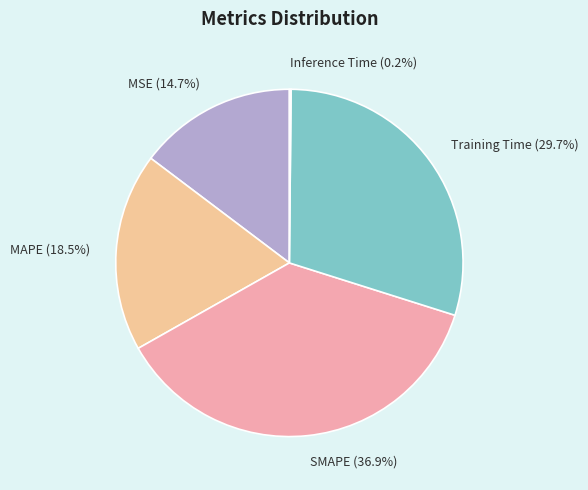

Which category has the biggest portion of the pie?

SMAPE